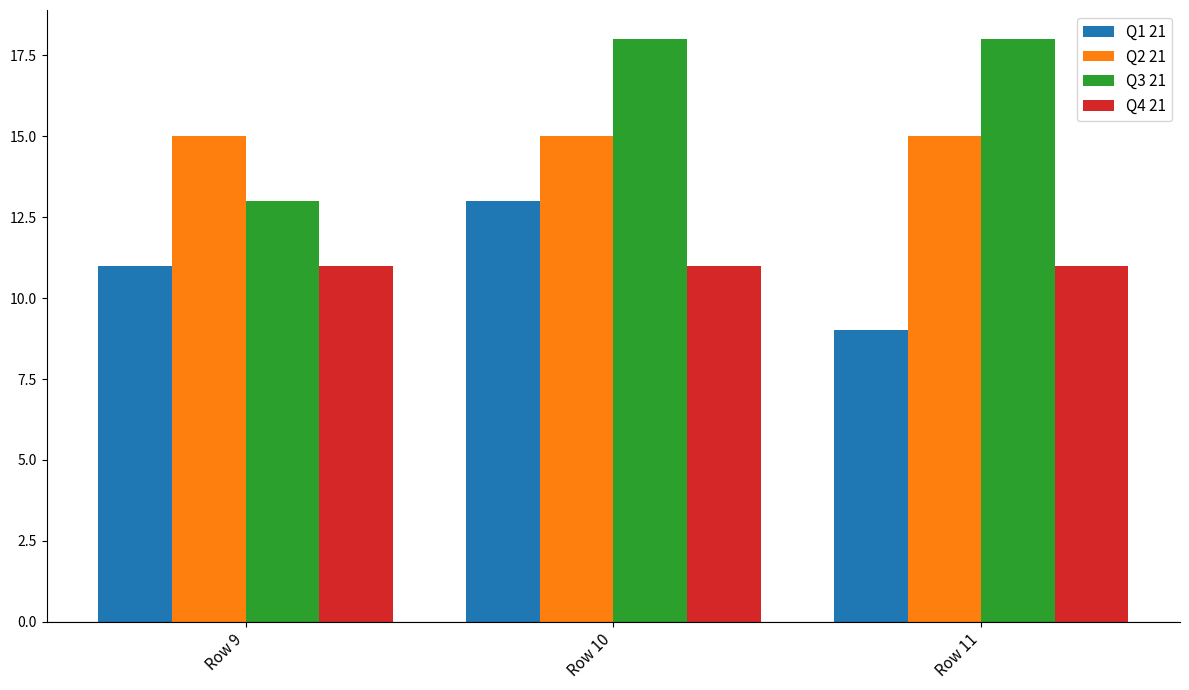

How many distinct data groups are displayed?

4